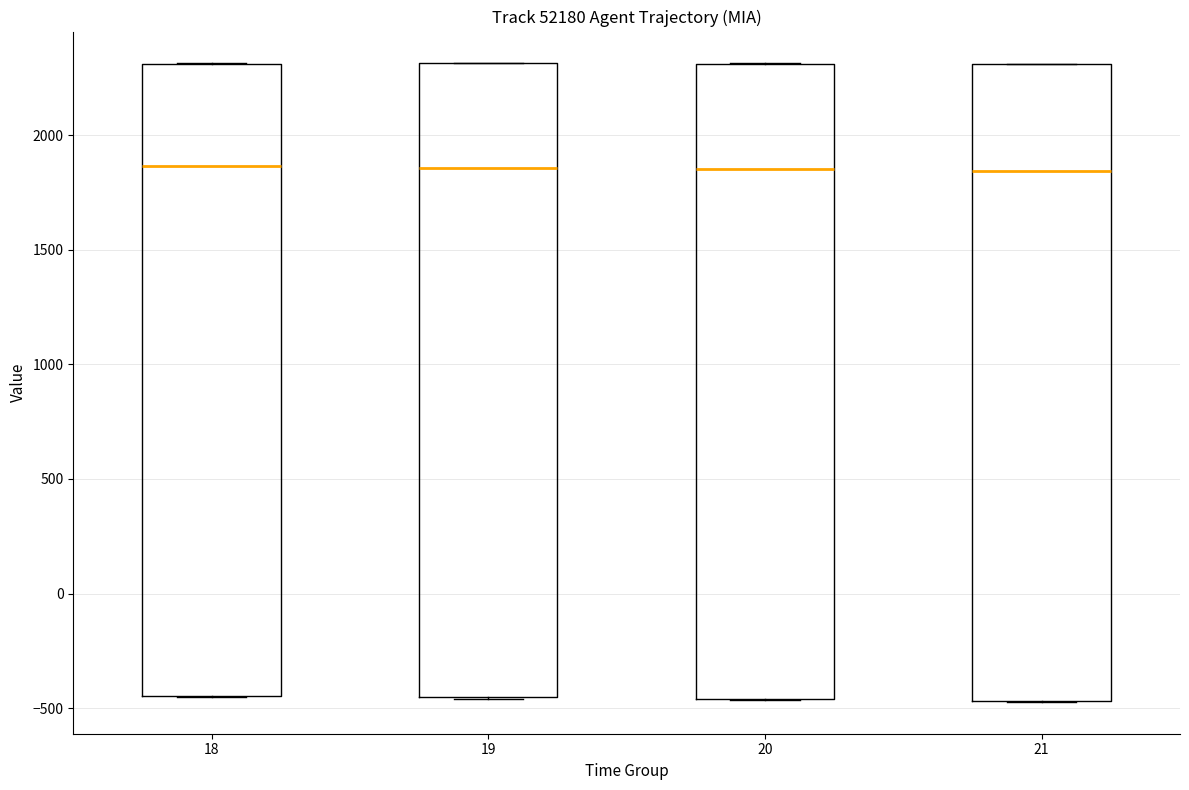

Where is the lower edge of the box at x = 19 on the y-axis? The values are not printed on the chart, so give them approximately, as read against the axis.

-450